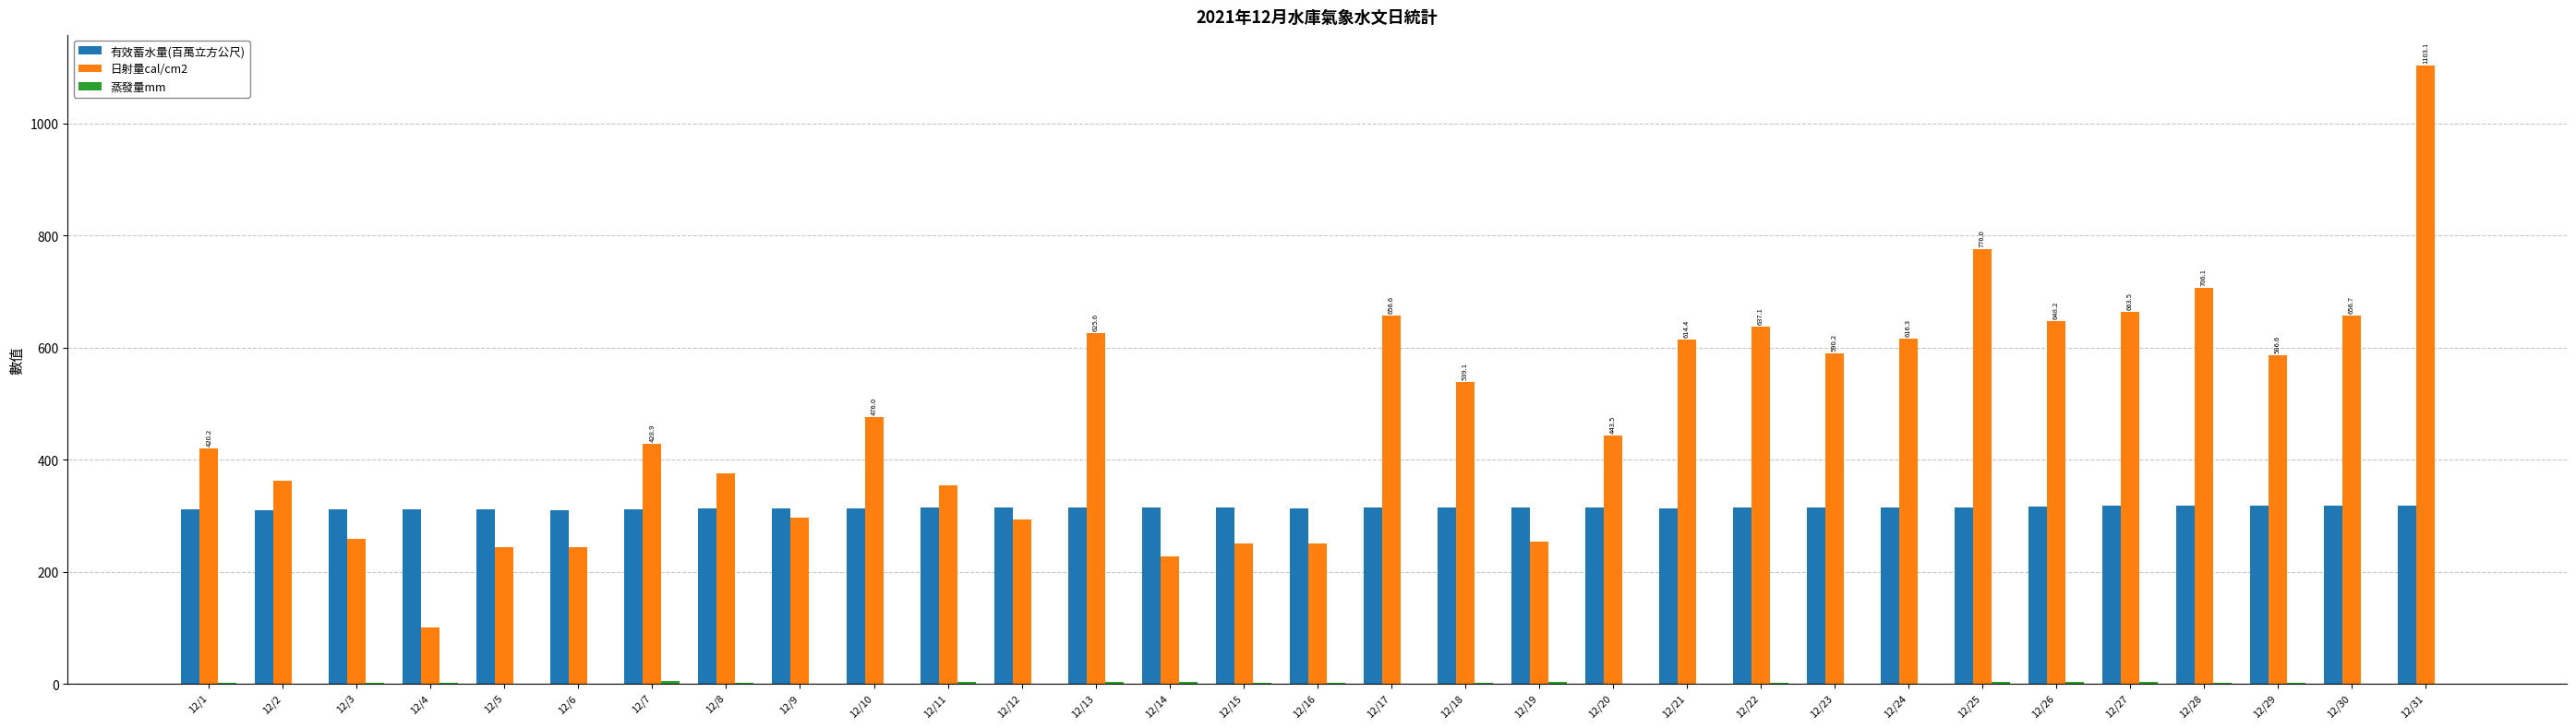

How many distinct data groups are displayed?

3